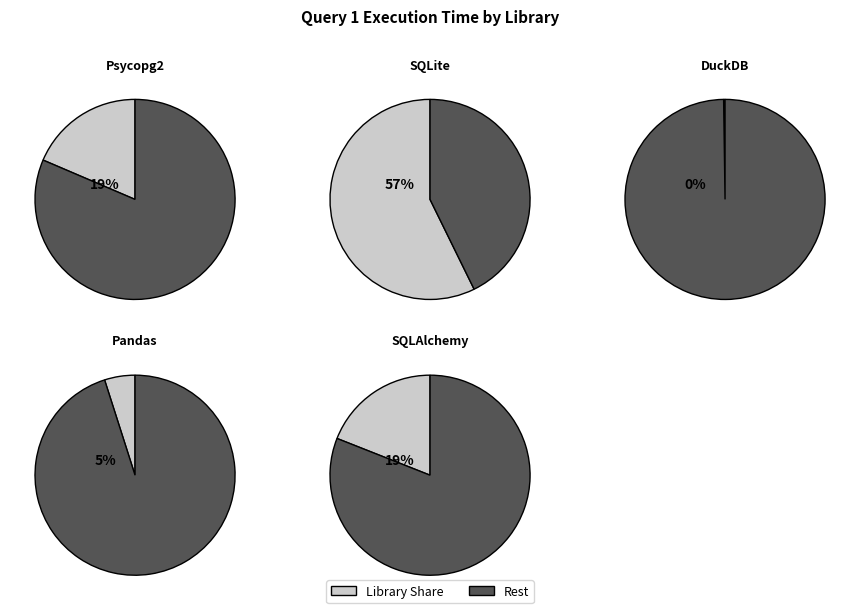

Do DuckDB and SQLite together represent more than half of the pie?

Yes